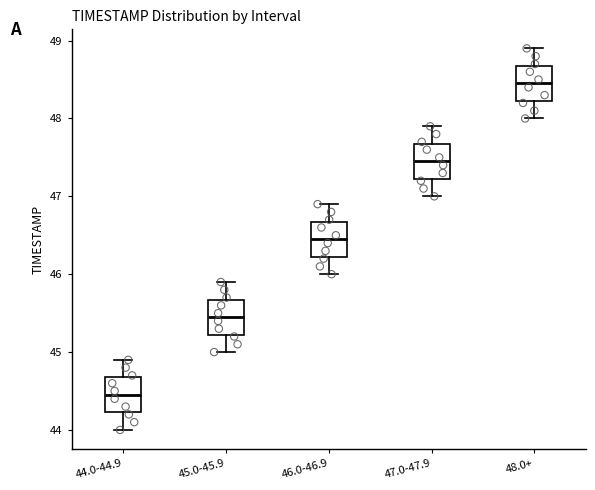

Reading left to right, transcribe this box plot: for each box, give where its median line is, the range the box spans, and where its two whiskers end, as read against the y-axis. The values are not printed on the chart, so give them approximately, as read against the axis.

44.0-44.9: median 44.5, box 44.2 to 44.7, whiskers 44.0 to 44.9
45.0-45.9: median 45.5, box 45.2 to 45.7, whiskers 45.0 to 45.9
46.0-46.9: median 46.5, box 46.2 to 46.7, whiskers 46.0 to 46.9
47.0-47.9: median 47.5, box 47.2 to 47.7, whiskers 47.0 to 47.9
48.0+: median 48.5, box 48.2 to 48.7, whiskers 48.0 to 48.9